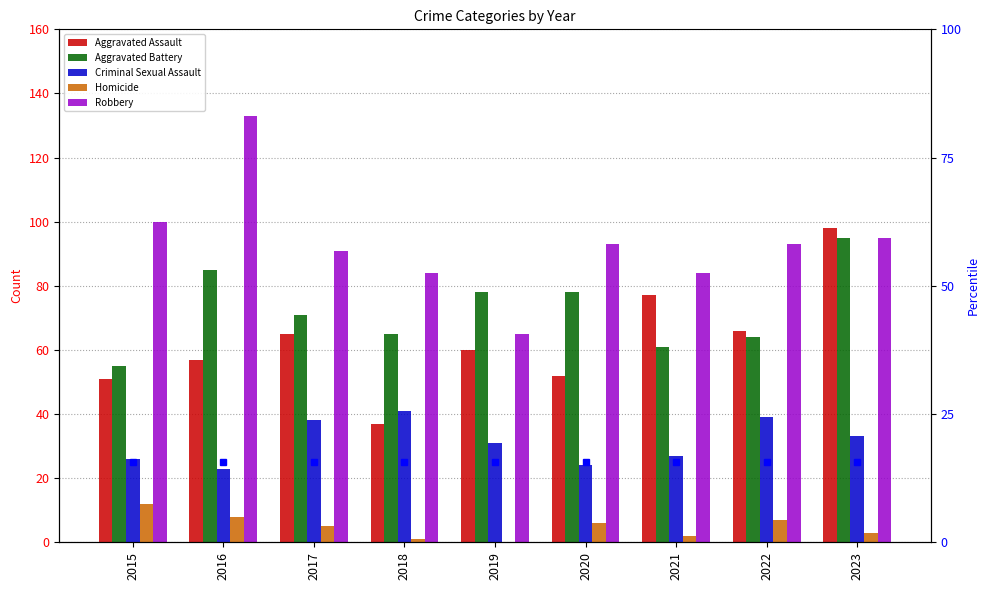

What is the average value of the Criminal Sexual Assault series?

31